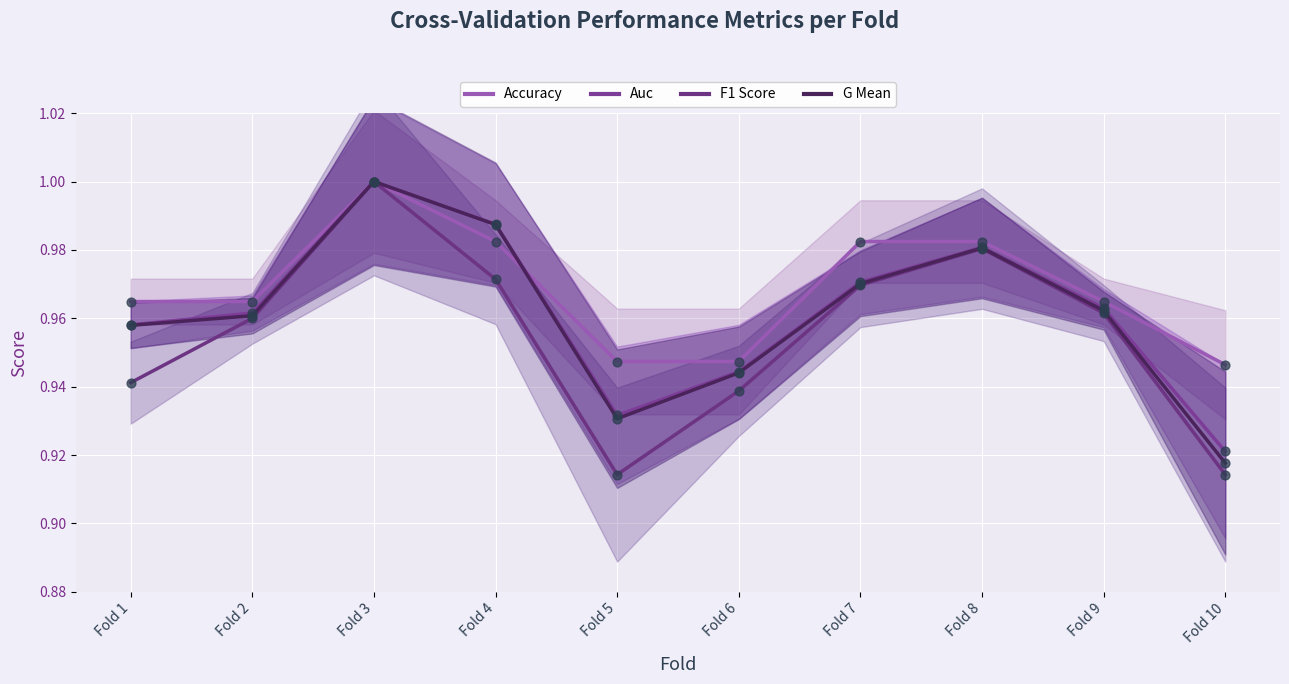

Which series has the largest Y range (max minus min)?

F1 Score